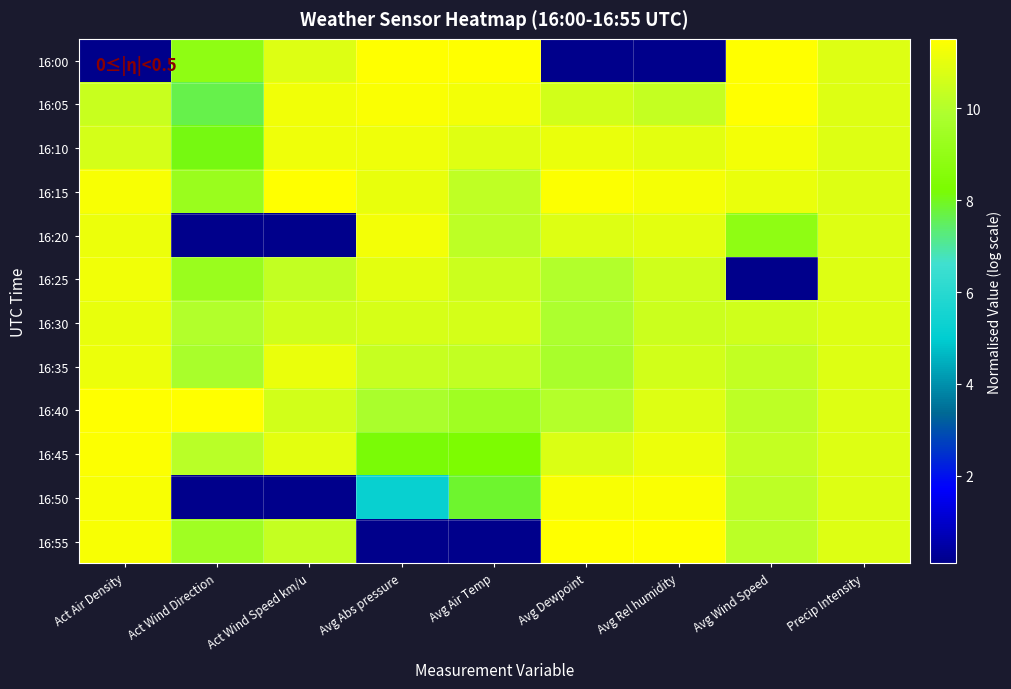

Reading right to left, list all the values displayed in this chart.

16:00: Precip Intensity=10.8	Avg Wind Speed=11.5	Avg Rel humidity=0.1	Avg Dewpoint=0.1	Avg Air Temp=11.5	Avg Abs pressure=11.5	Act Wind Speed km/u=10.8	Act Wind Direction=8.9	Act Air Density=0.1
16:05: Precip Intensity=10.8	Avg Wind Speed=11.5	Avg Rel humidity=10.3	Avg Dewpoint=10.6	Avg Air Temp=11.3	Avg Abs pressure=11.4	Act Wind Speed km/u=11.2	Act Wind Direction=7.6	Act Air Density=10.4
16:10: Precip Intensity=10.8	Avg Wind Speed=11.3	Avg Rel humidity=11.0	Avg Dewpoint=11.1	Avg Air Temp=10.8	Avg Abs pressure=11.2	Act Wind Speed km/u=11.2	Act Wind Direction=8.1	Act Air Density=10.6
16:15: Precip Intensity=10.8	Avg Wind Speed=11.1	Avg Rel humidity=11.3	Avg Dewpoint=11.4	Avg Air Temp=10.3	Avg Abs pressure=11.0	Act Wind Speed km/u=11.5	Act Wind Direction=9.2	Act Air Density=11.4
16:20: Precip Intensity=10.8	Avg Wind Speed=8.9	Avg Rel humidity=11.0	Avg Dewpoint=10.8	Avg Air Temp=10.2	Avg Abs pressure=11.3	Act Wind Speed km/u=0.1	Act Wind Direction=0.1	Act Air Density=11.1
16:25: Precip Intensity=10.8	Avg Wind Speed=0.1	Avg Rel humidity=10.6	Avg Dewpoint=10.0	Avg Air Temp=10.5	Avg Abs pressure=10.9	Act Wind Speed km/u=10.3	Act Wind Direction=9.3	Act Air Density=11.2
16:30: Precip Intensity=10.8	Avg Wind Speed=10.6	Avg Rel humidity=10.5	Avg Dewpoint=9.9	Avg Air Temp=10.6	Avg Abs pressure=10.7	Act Wind Speed km/u=10.6	Act Wind Direction=10.0	Act Air Density=11.0
16:35: Precip Intensity=10.8	Avg Wind Speed=10.3	Avg Rel humidity=10.6	Avg Dewpoint=9.8	Avg Air Temp=10.3	Avg Abs pressure=10.4	Act Wind Speed km/u=11.1	Act Wind Direction=9.7	Act Air Density=11.1
16:40: Precip Intensity=10.8	Avg Wind Speed=10.2	Avg Rel humidity=10.8	Avg Dewpoint=10.0	Avg Air Temp=9.4	Avg Abs pressure=9.8	Act Wind Speed km/u=10.6	Act Wind Direction=11.5	Act Air Density=11.5
16:45: Precip Intensity=10.8	Avg Wind Speed=10.3	Avg Rel humidity=11.1	Avg Dewpoint=10.8	Avg Air Temp=8.3	Avg Abs pressure=8.2	Act Wind Speed km/u=11.0	Act Wind Direction=10.1	Act Air Density=11.4
16:50: Precip Intensity=10.8	Avg Wind Speed=10.2	Avg Rel humidity=11.4	Avg Dewpoint=11.3	Avg Air Temp=7.9	Avg Abs pressure=5.2	Act Wind Speed km/u=0.1	Act Wind Direction=0.1	Act Air Density=11.3
16:55: Precip Intensity=10.8	Avg Wind Speed=10.2	Avg Rel humidity=11.5	Avg Dewpoint=11.5	Avg Air Temp=0.1	Avg Abs pressure=0.1	Act Wind Speed km/u=10.3	Act Wind Direction=9.4	Act Air Density=11.3